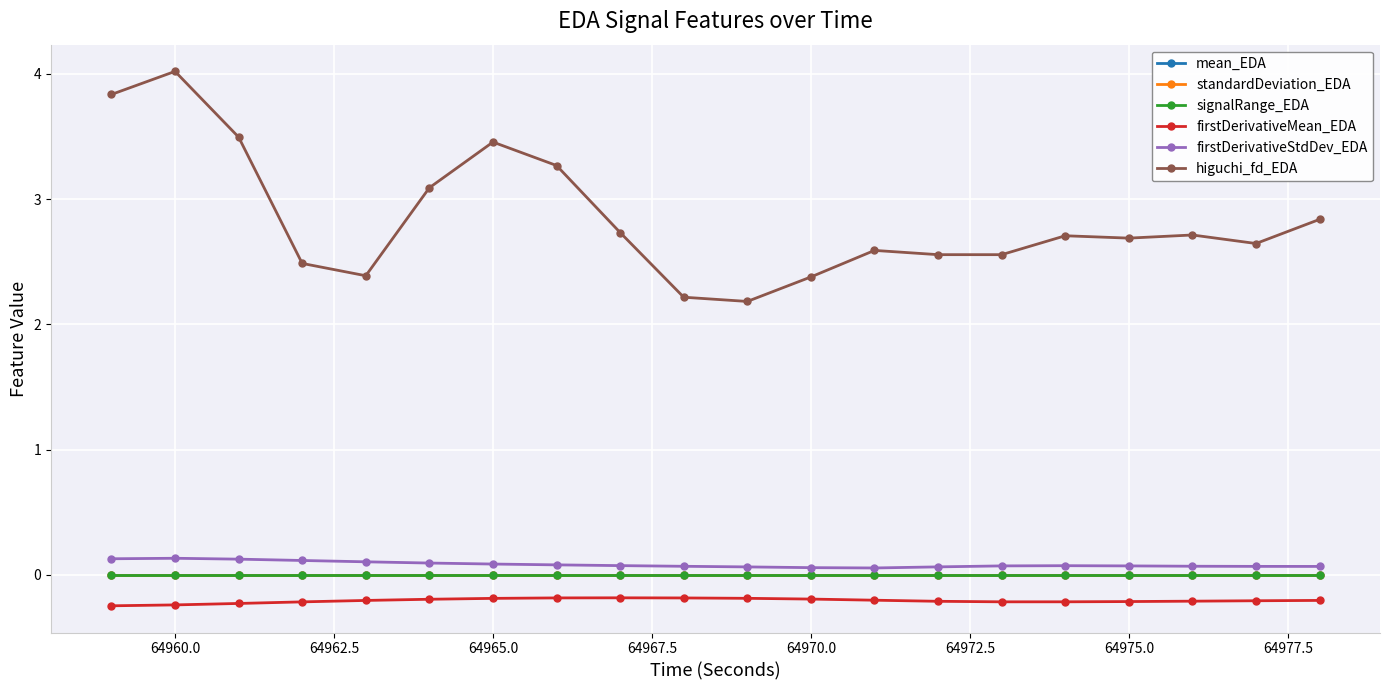

What is the maximum value shown in the chart?

4.0